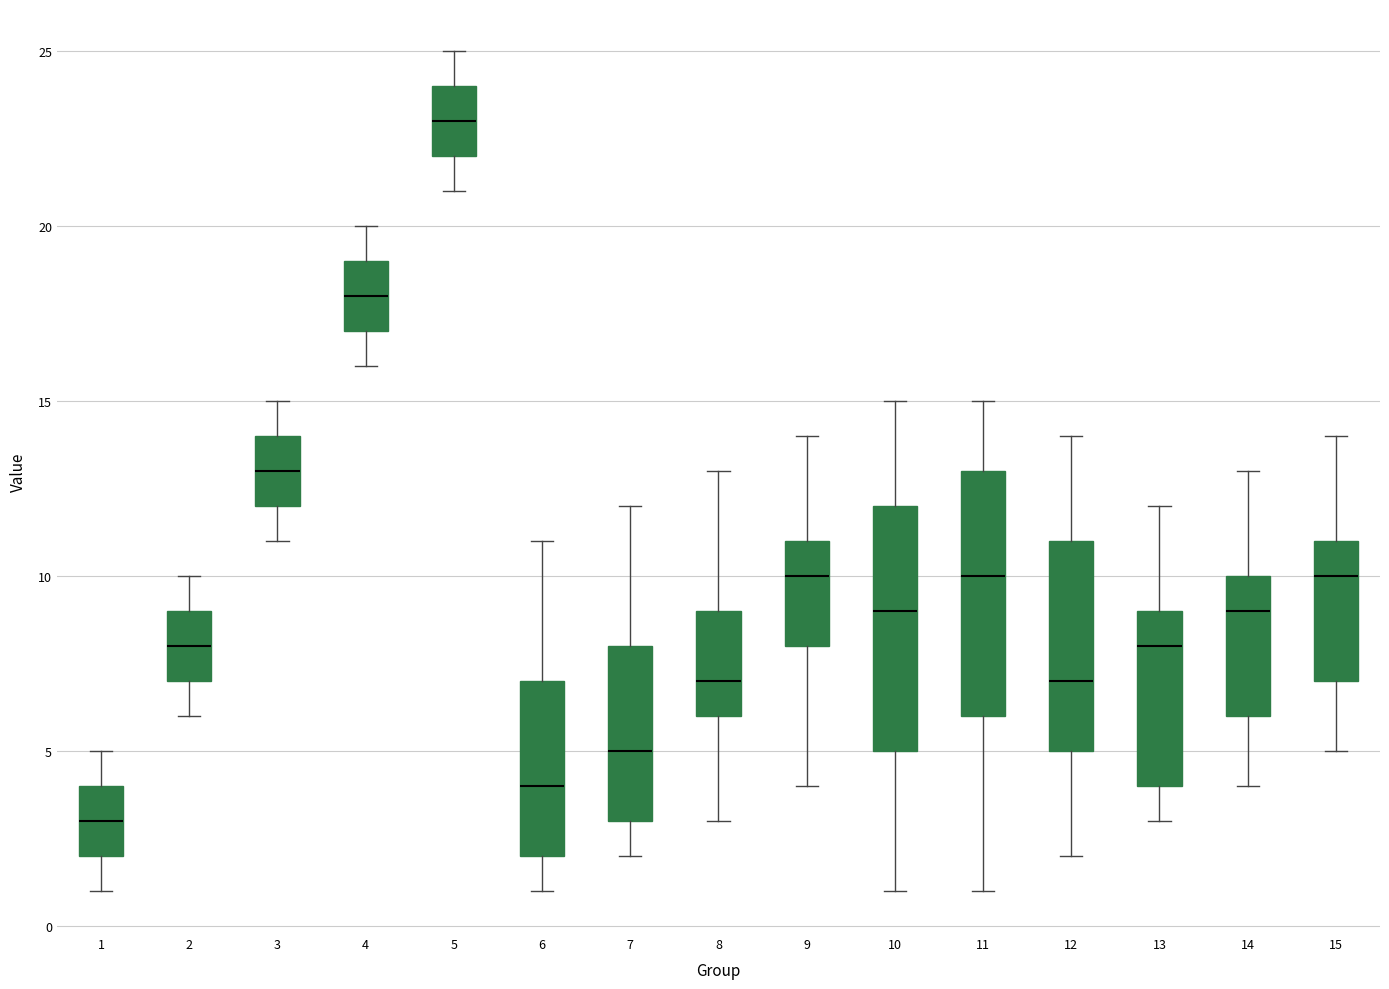

Which box's median line is the lowest?

1